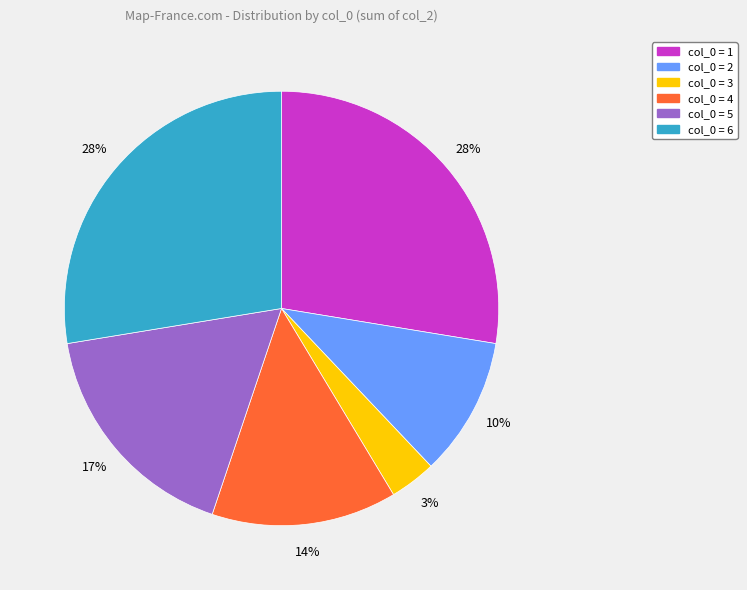

Is there any slice that represents more than half of the pie?

No